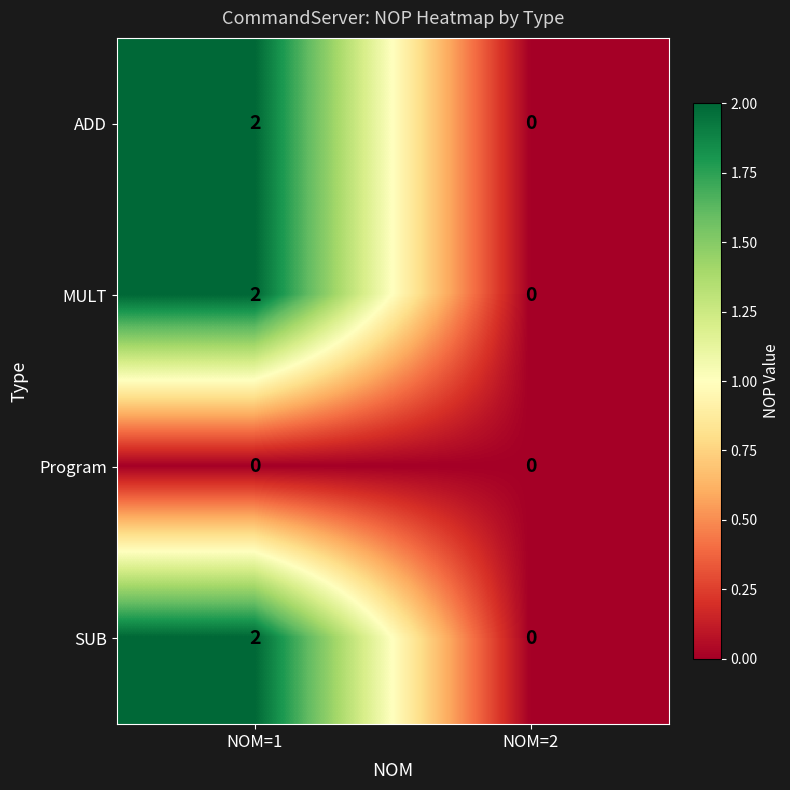

At which category is the sum across all series the highest?

NOM=1